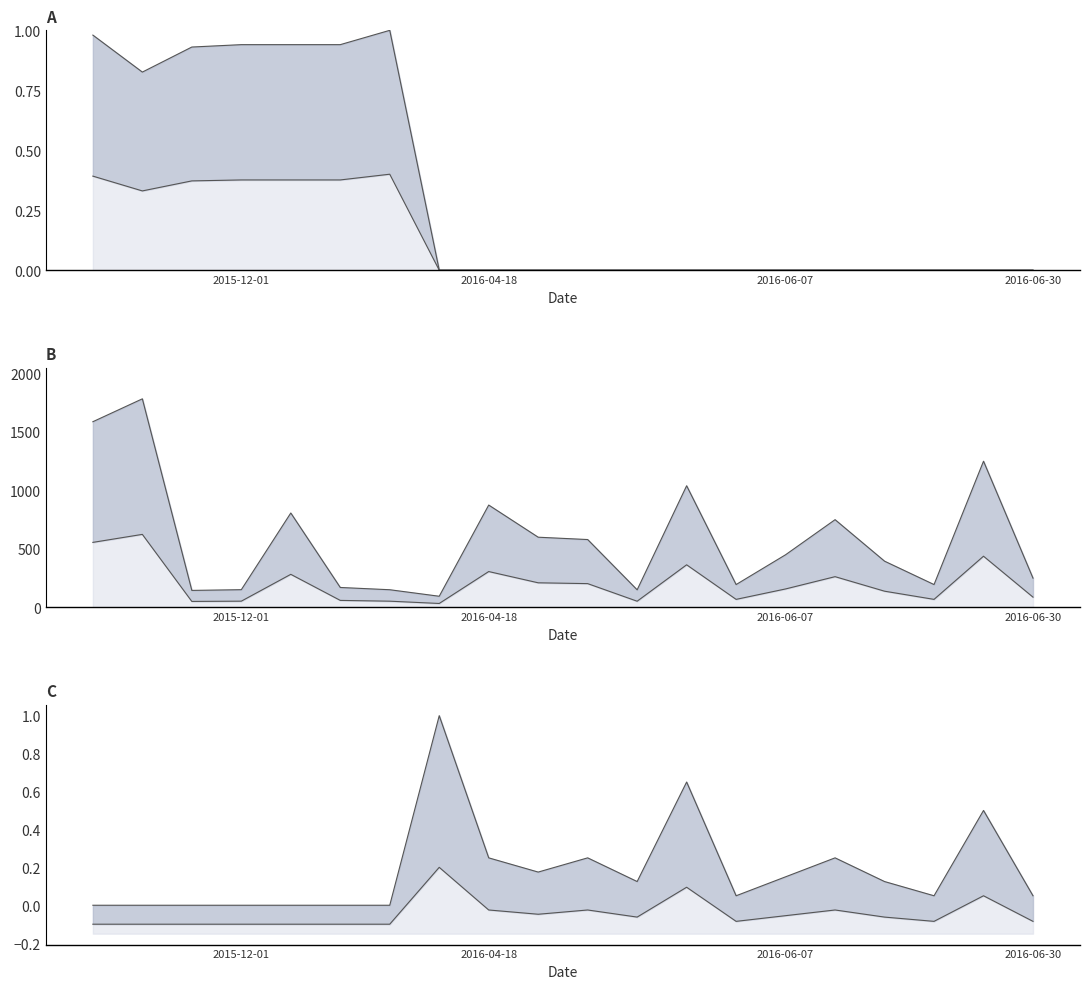

The value of max at 2016-06-24 is 0.1. True or false?

True